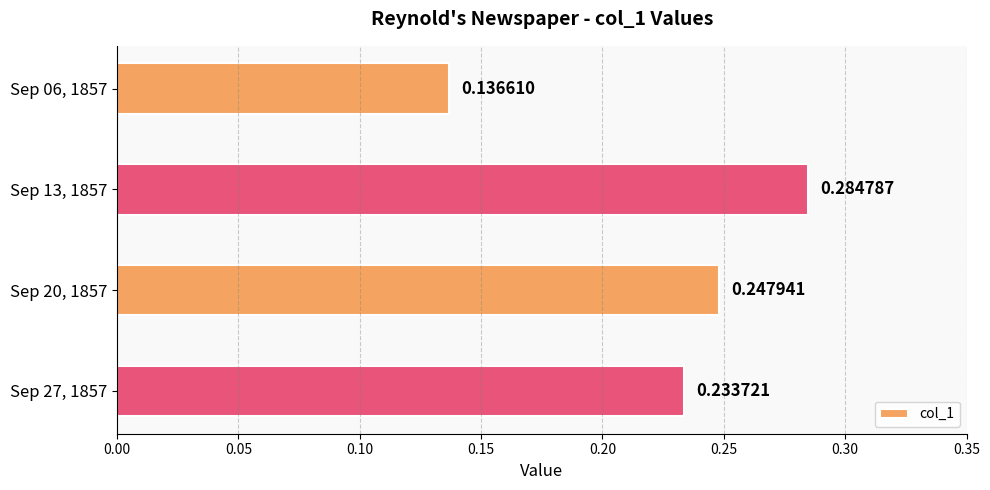

List the labels in order of value, largest first.

Sep 13, 1857, Sep 20, 1857, Sep 27, 1857, Sep 06, 1857